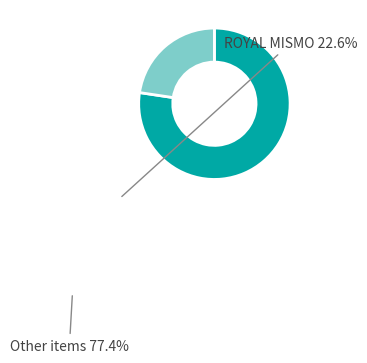

How many segments does this pie chart have?

2